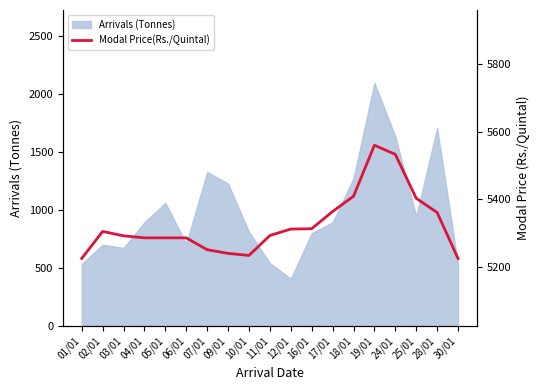

Where is the first local maximum?

02/01